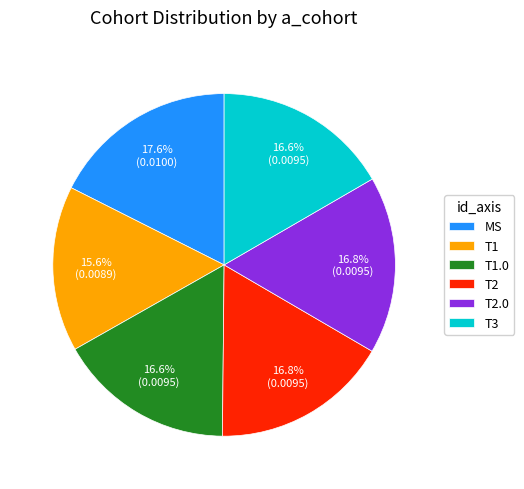

Is T2 the majority of the pie?

No